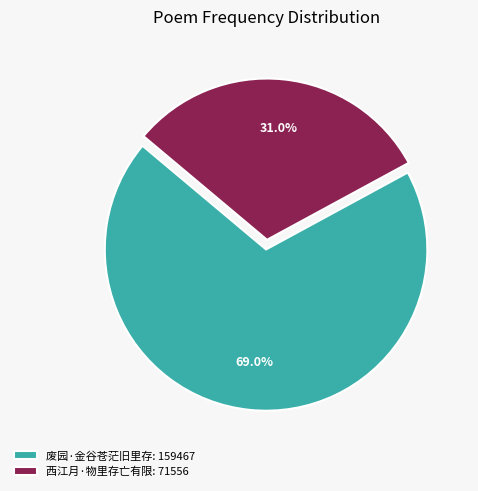

True or false: 废园·金谷苍茫旧里存 accounts for 69% of the total.

True